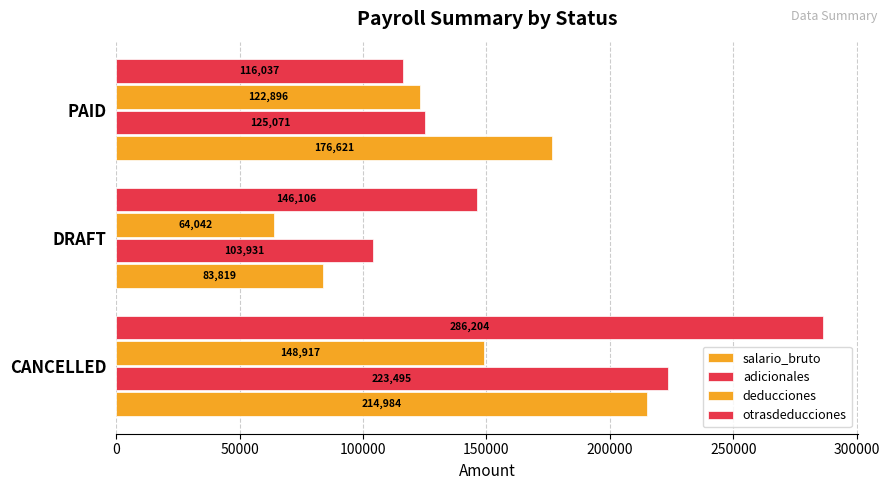

How many categories are shown in the chart?

3